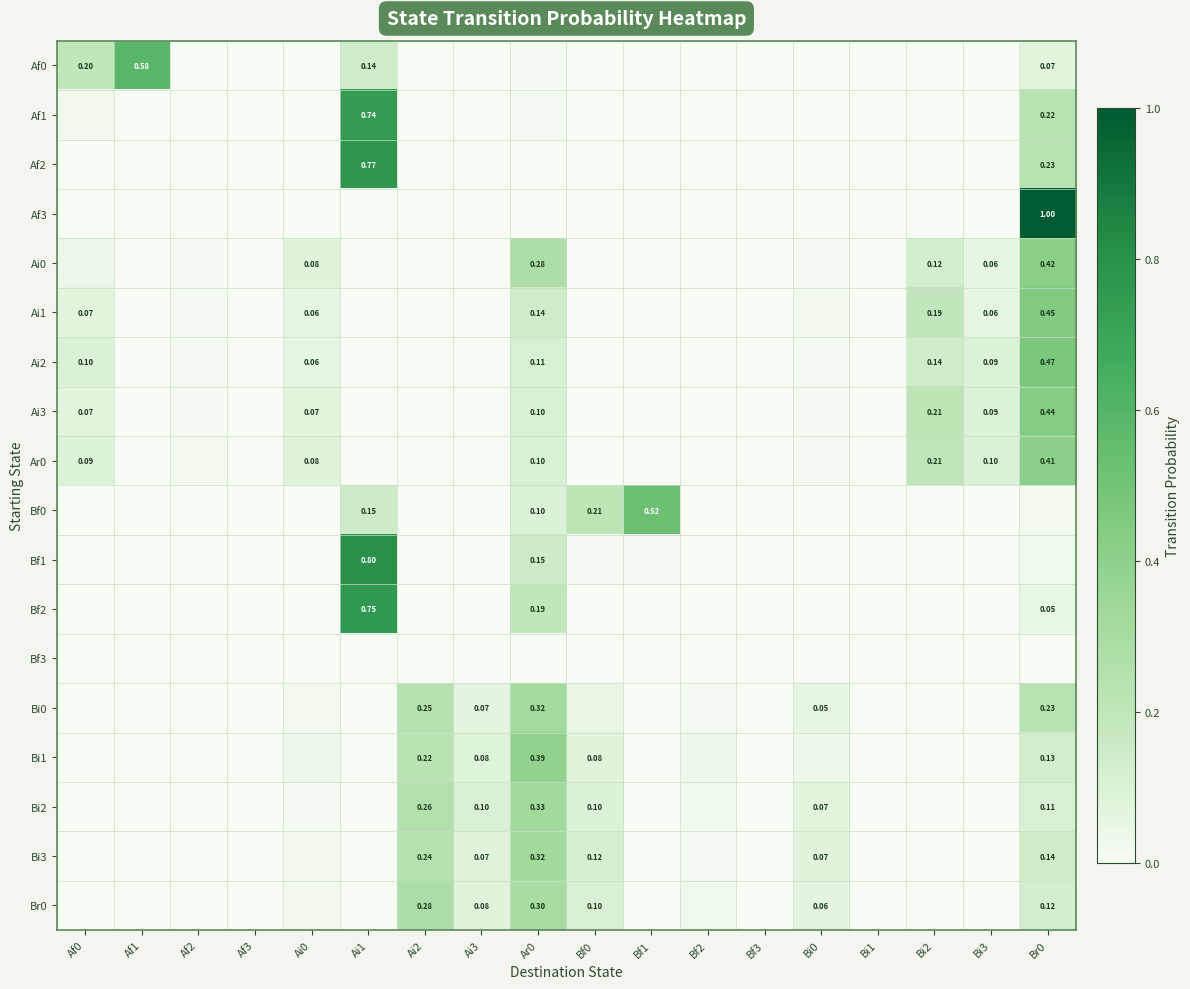

Which label corresponds to the largest value in the chart?

Br0